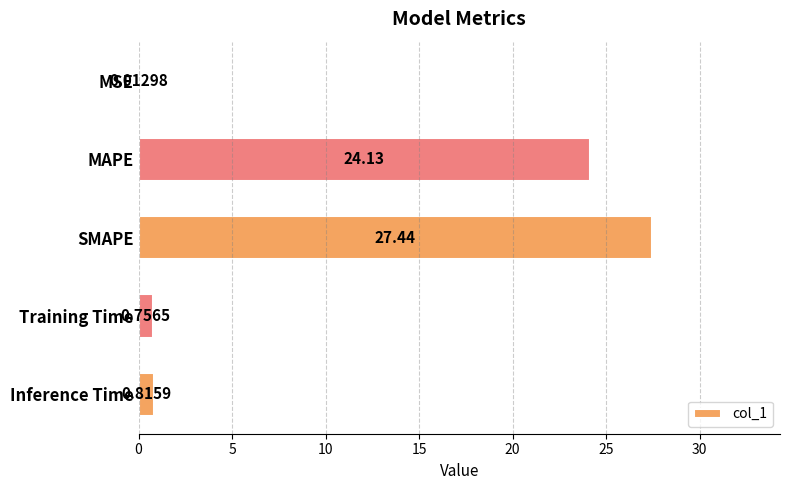

Where is the data nearest to the value 13?

MAPE